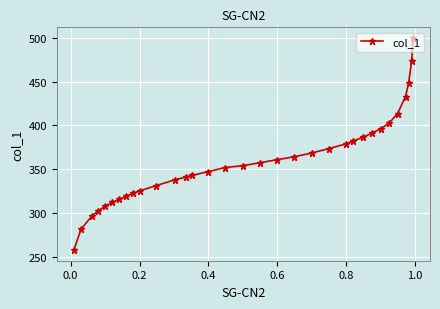

What is the smallest value displayed?

257.8